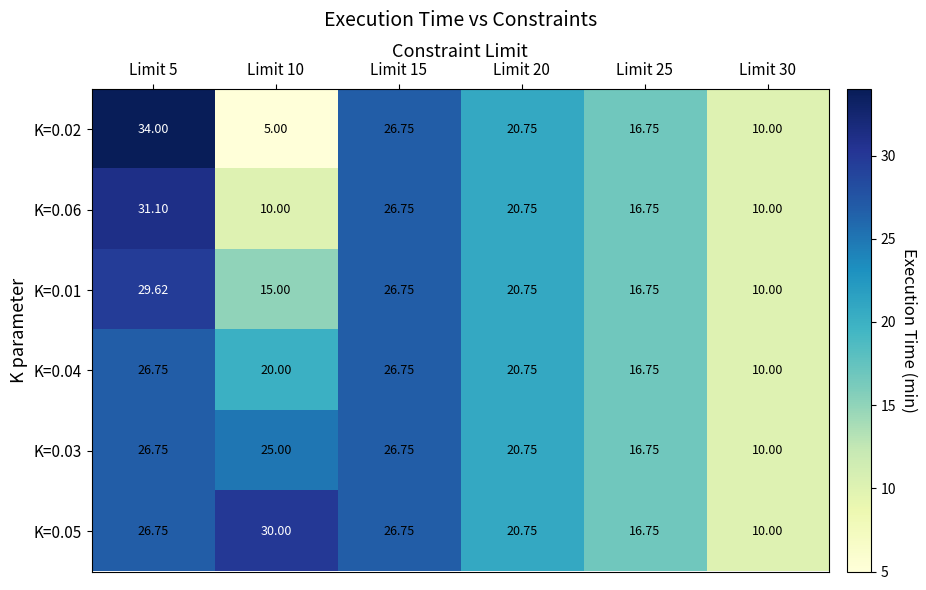

Which series has the largest range (max minus min)?

K=0.02